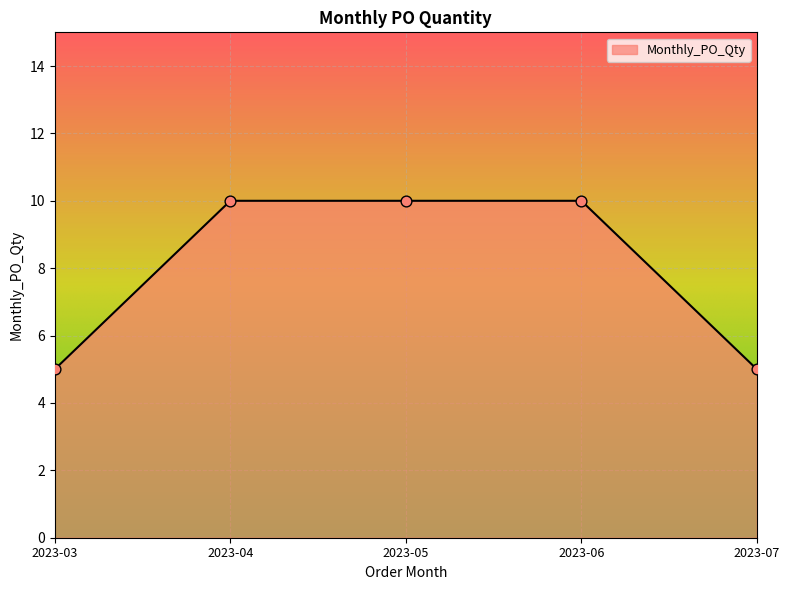

Approximately how many times larger is the value at 2023-04 compared to 2023-03?

2.0